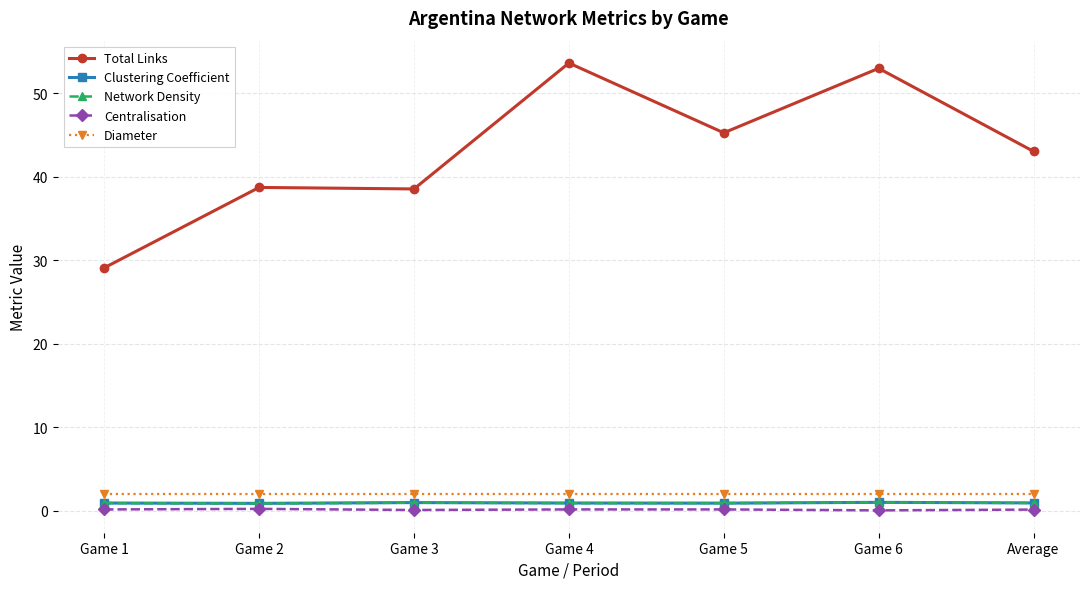

Is the value of Total Links at Game 5 greater than the value of Centralisation at Game 2?

Yes